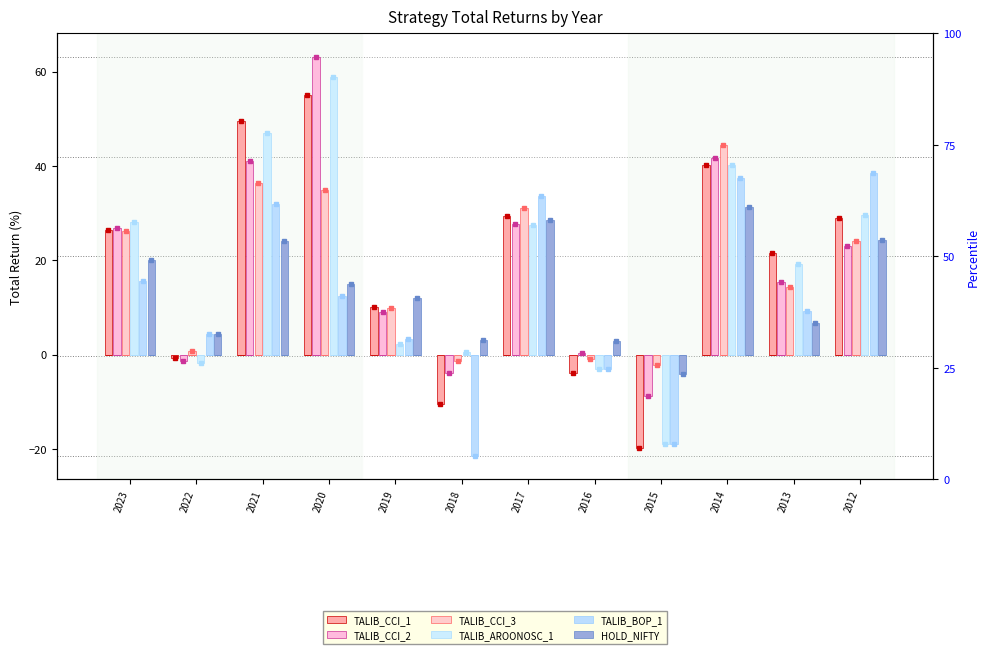

Where does the HOLD_NIFTY series first go above 14?

2023